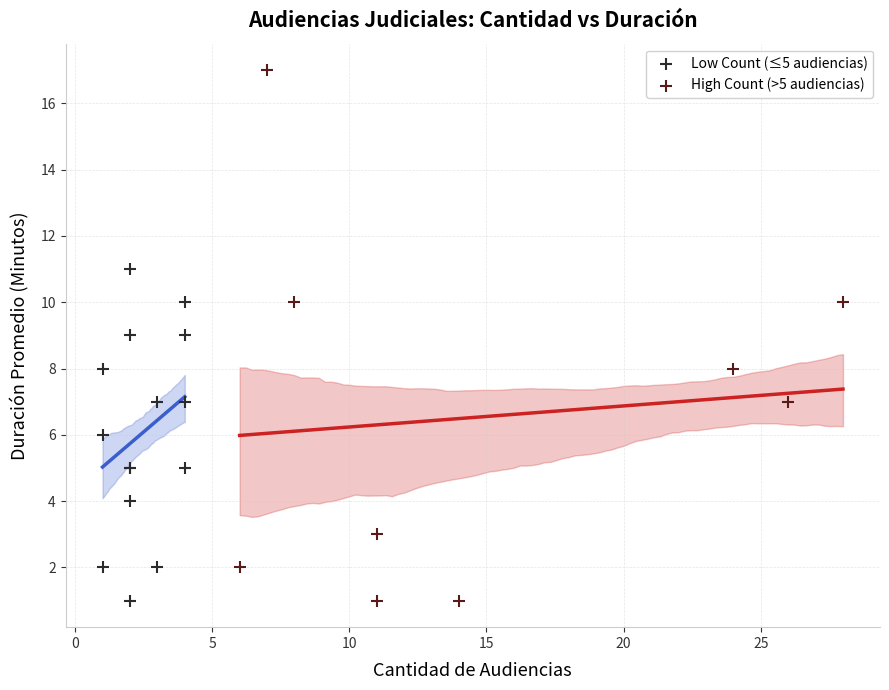

Which series contains the highest Y value?

High Count (>5 audiencias)